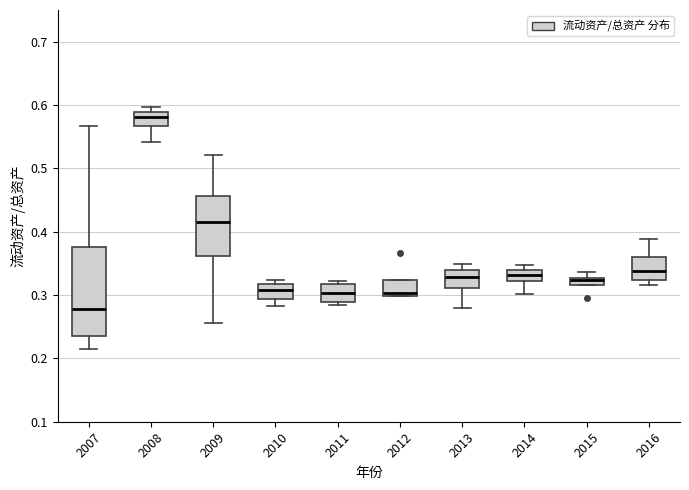

Where does the lower whisker of the box at x = 2014 end on the y-axis? The values are not printed on the chart, so give them approximately, as read against the axis.

0.30